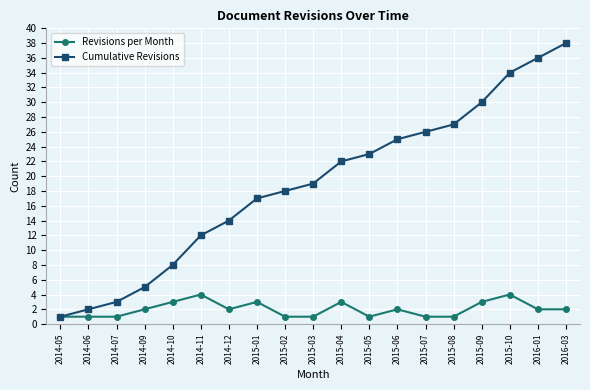

True or false: Cumulative Revisions has a value of 26 at 2015-07.

True